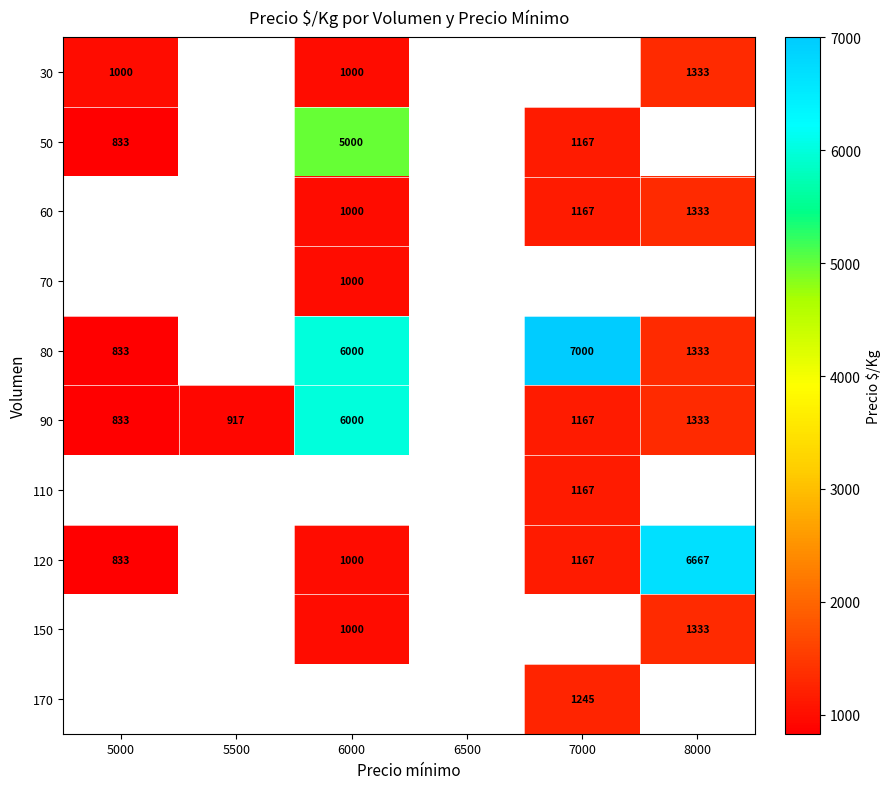

What is the difference between the 120 values at 8000 and 5000?

5834